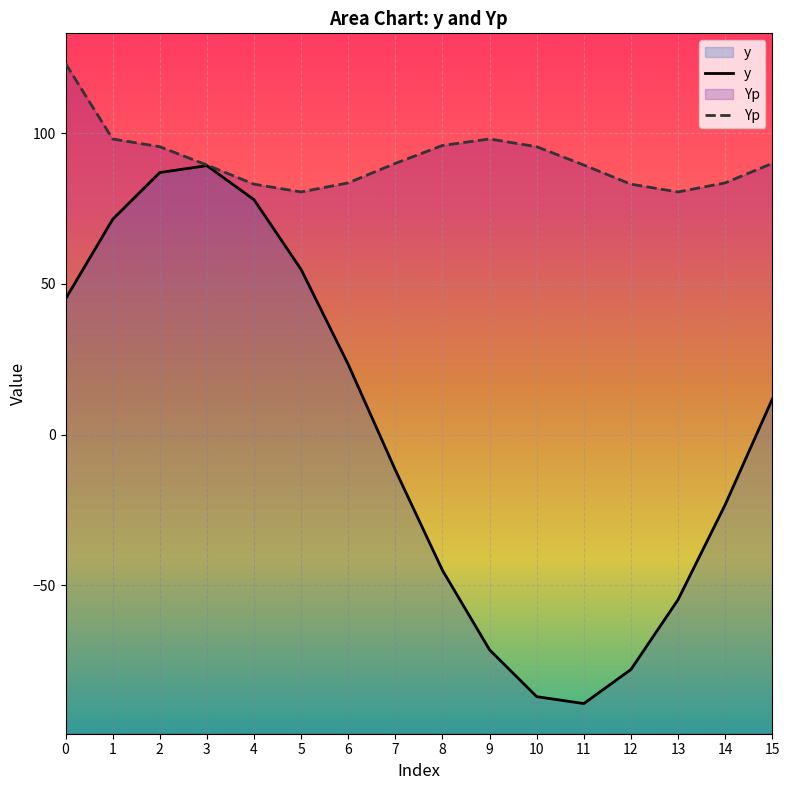

What is the value of the Yp point at the 4th from the left?

89.4